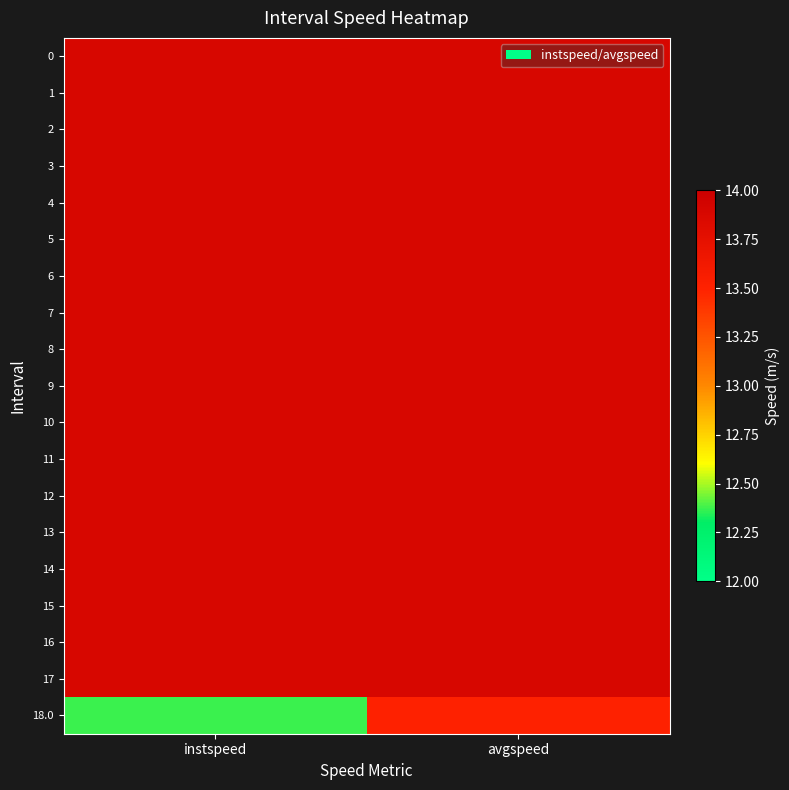

Which series has the largest range (max minus min)?

18.0